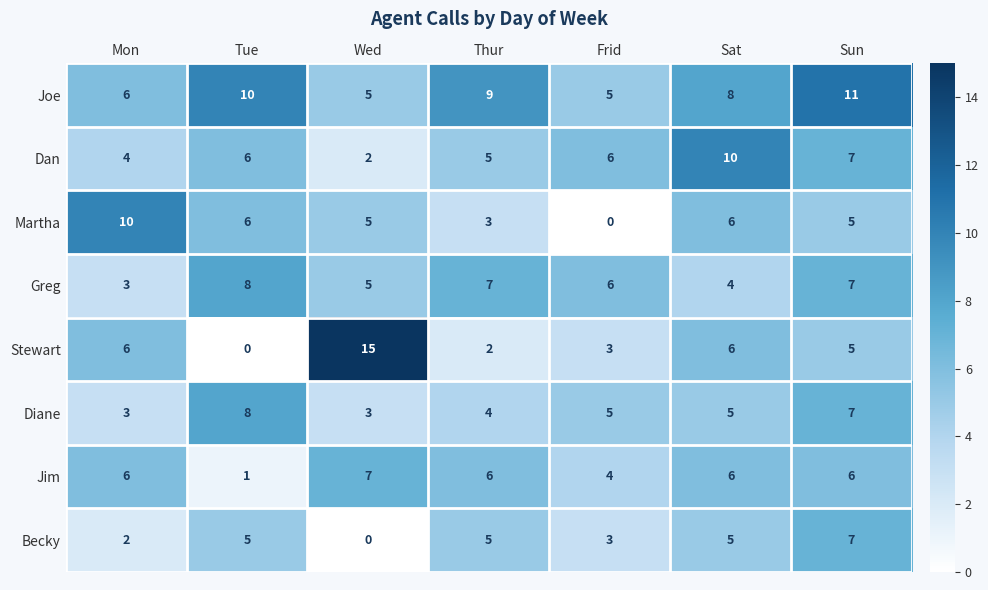

What is the average value of the Greg series?

6